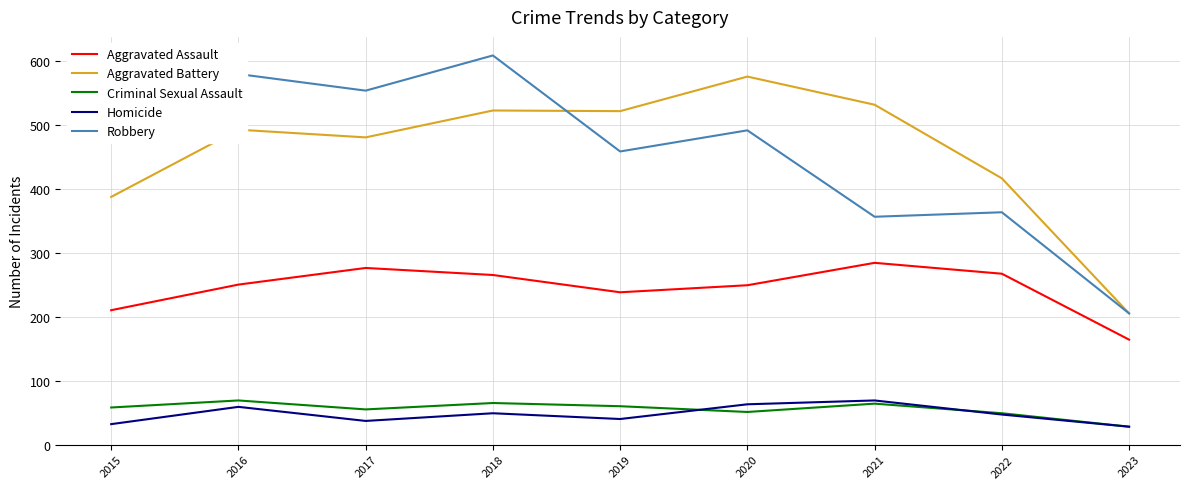

At which category does Robbery reach its first local valley?

2017